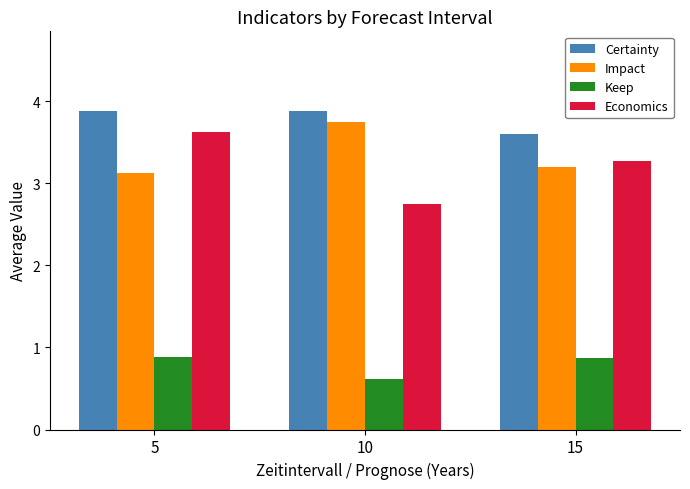

Rank the categories by Economics value from highest to lowest.

5, 15, 10